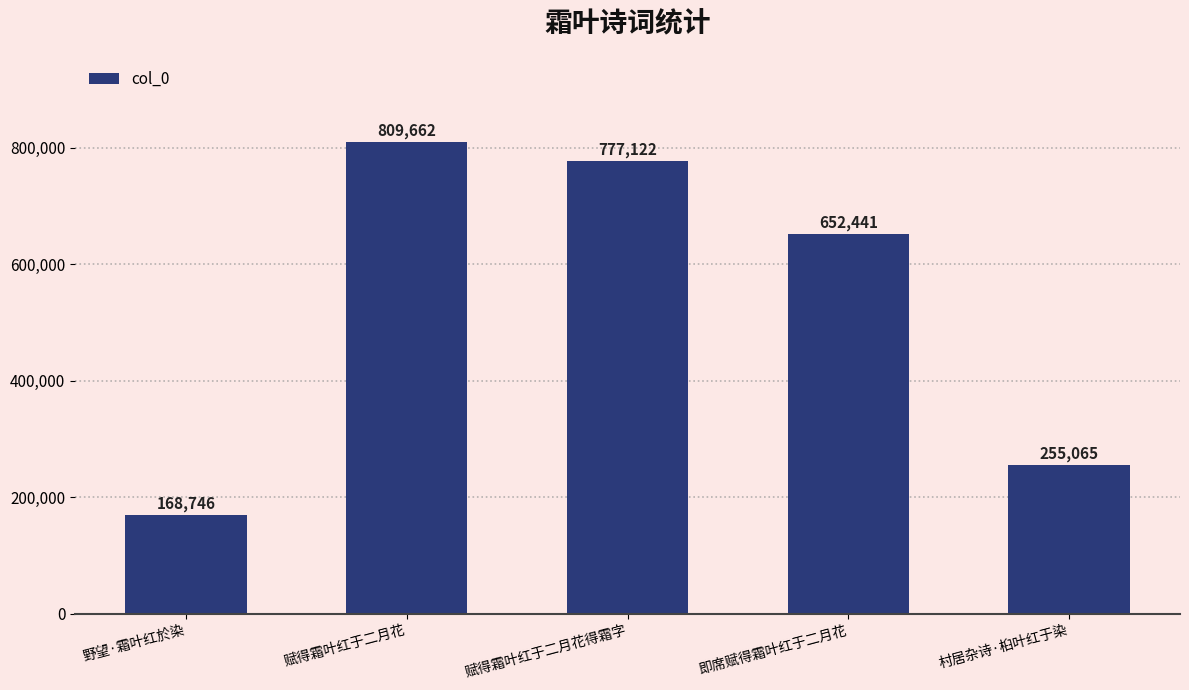

Rank the categories by value from lowest to highest.

野望·霜叶红於染, 村居杂诗·桕叶红于染, 即席赋得霜叶红于二月花, 赋得霜叶红于二月花得霜字, 赋得霜叶红于二月花